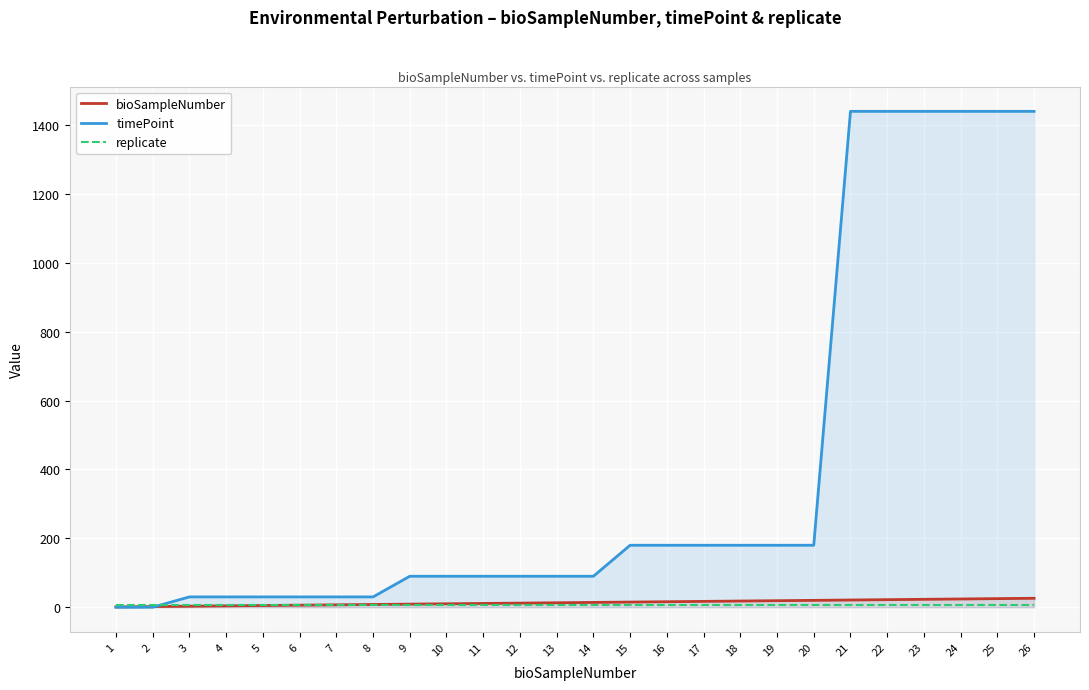

True or false: replicate and bioSampleNumber cross at least once.

False